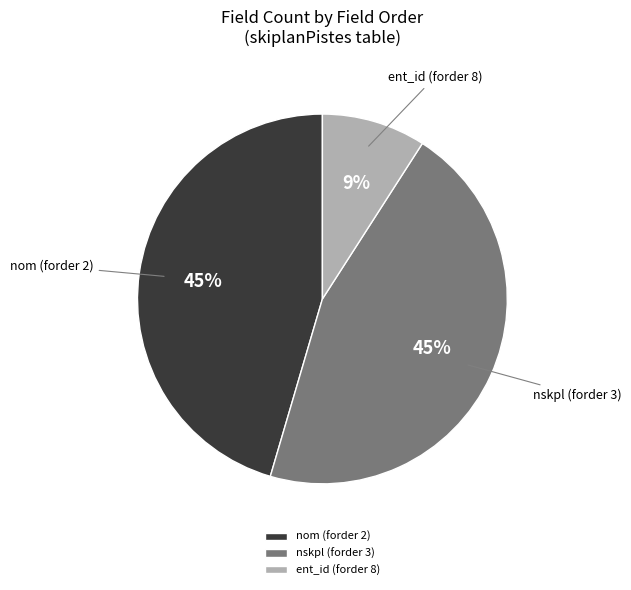

Does any single category account for the majority?

No